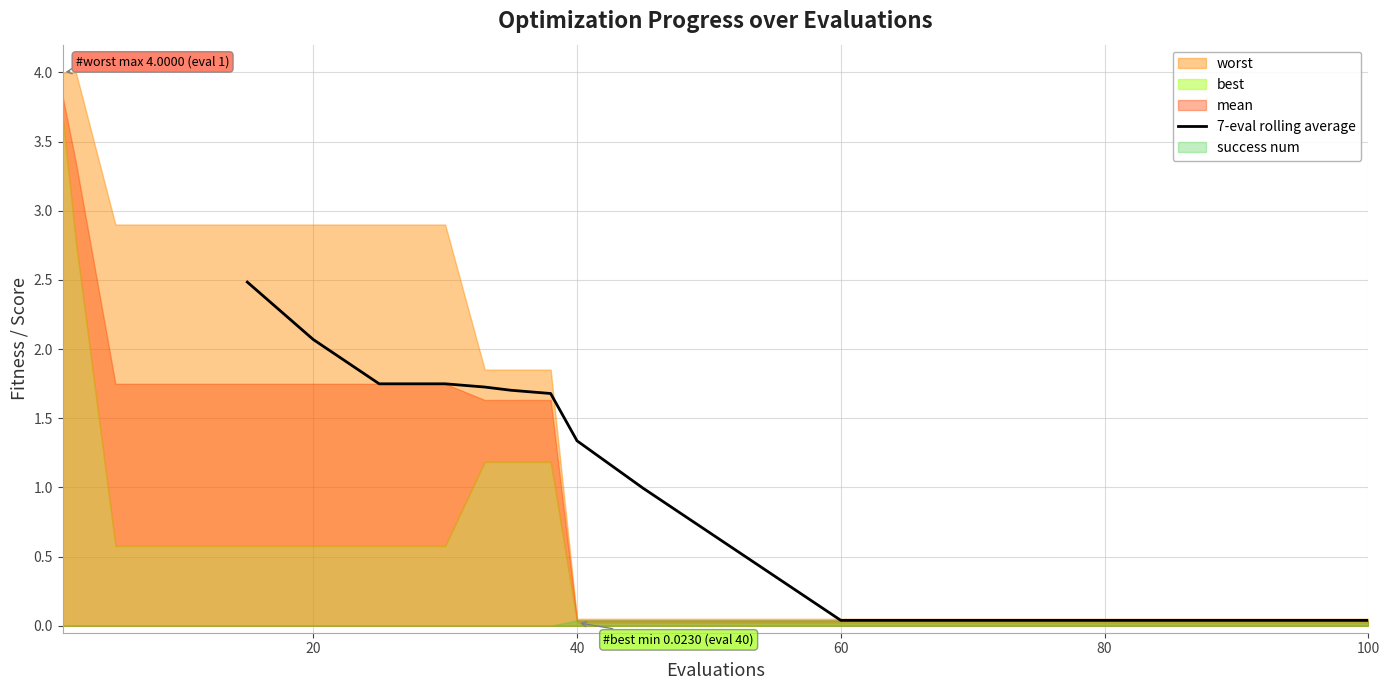

How many lines are shown in the chart?

1